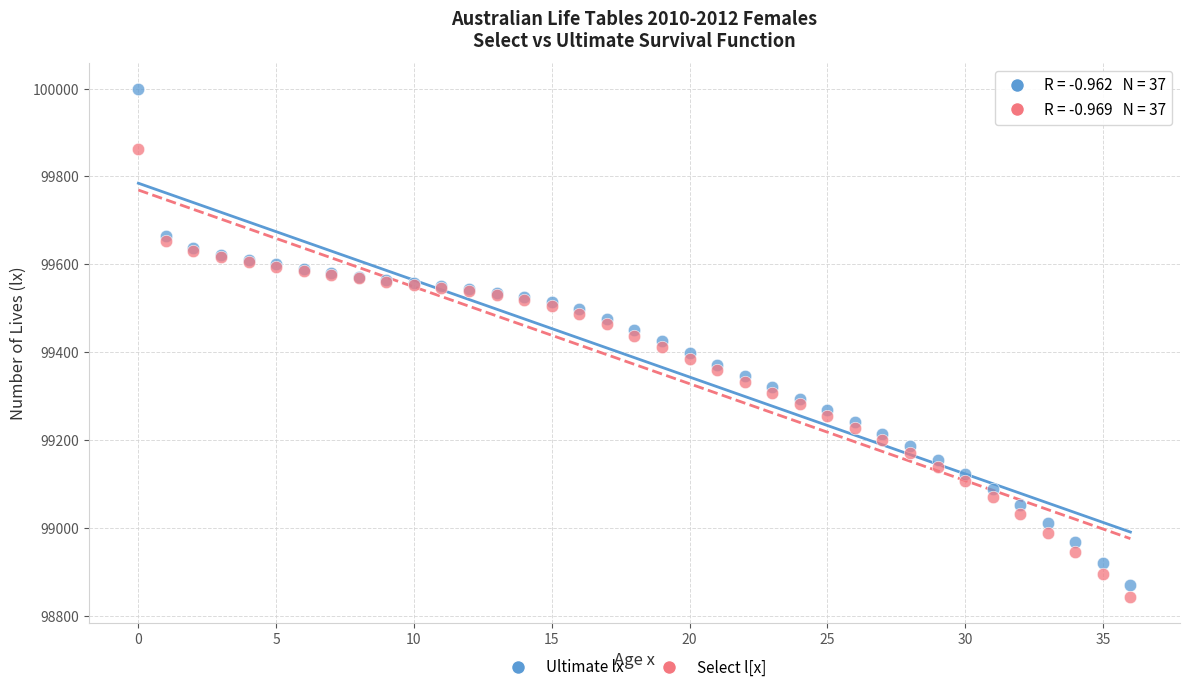

Which series reaches the maximum Y coordinate?

Ultimate lx